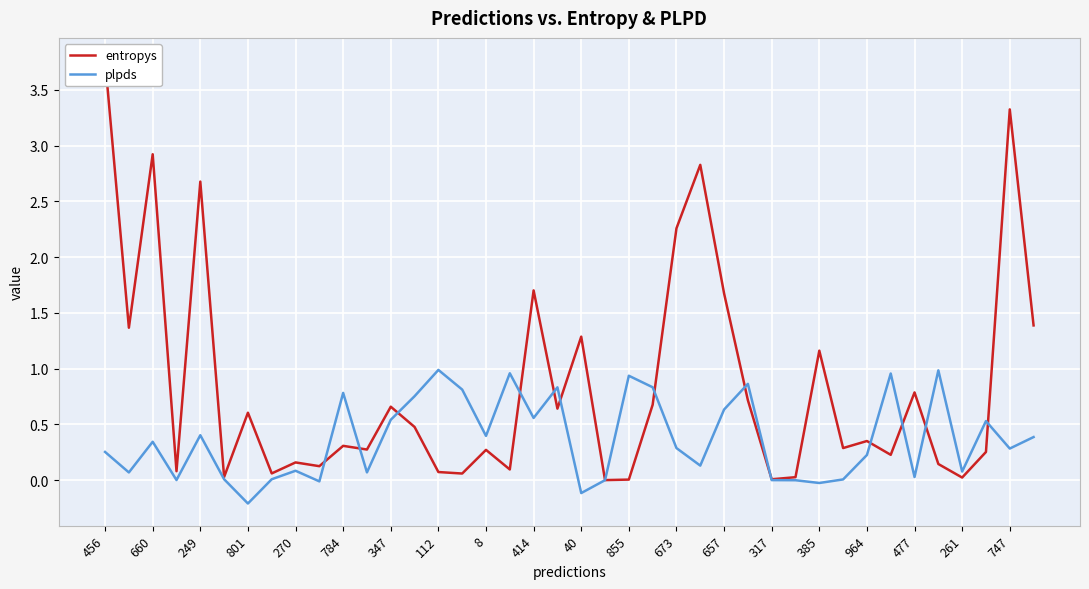

What is the maximum value for plpds?

1.0